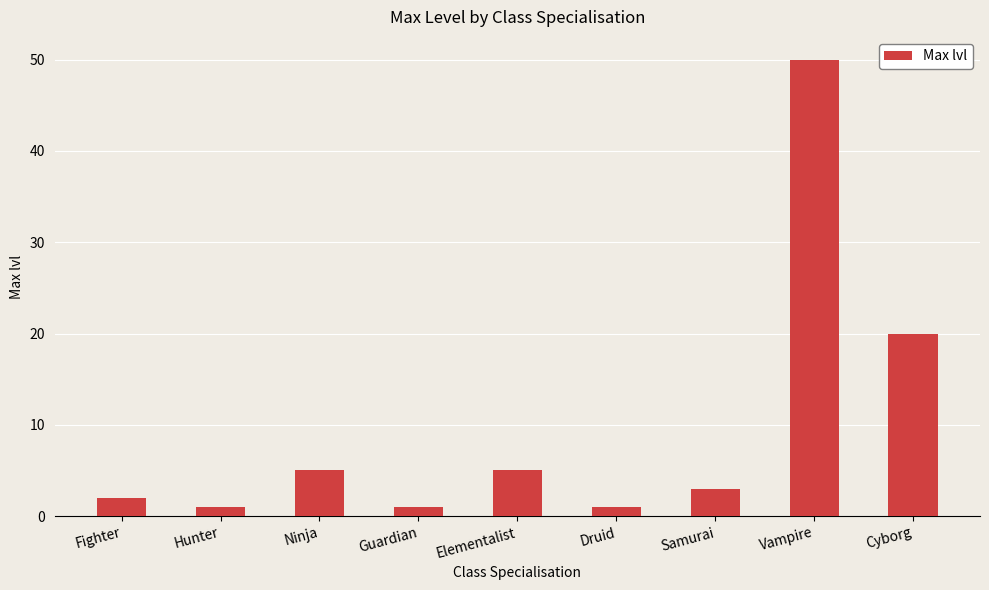

Reading right to left, what are all the values shown in this chart?

Cyborg=20	Vampire=50	Samurai=3	Druid=1	Elementalist=5	Guardian=1	Ninja=5	Hunter=1	Fighter=2